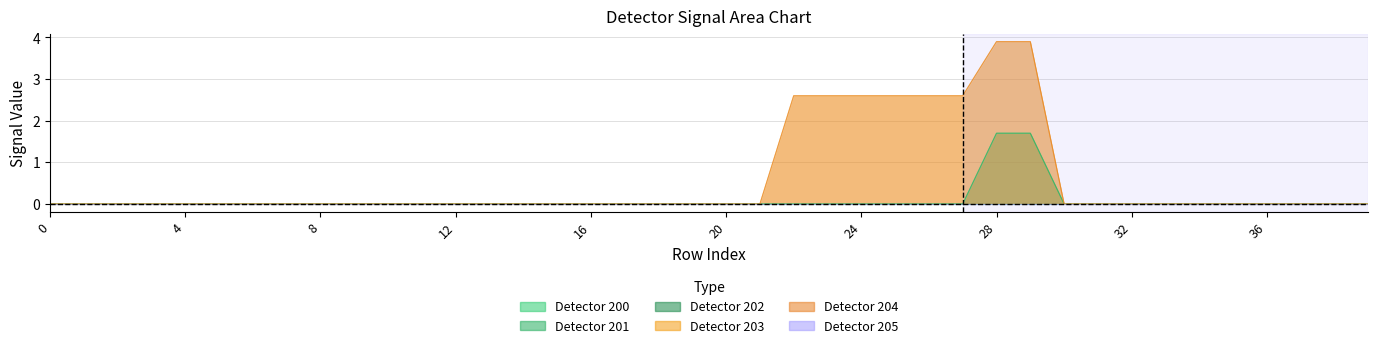

Does the chart have visible grid lines?

Yes